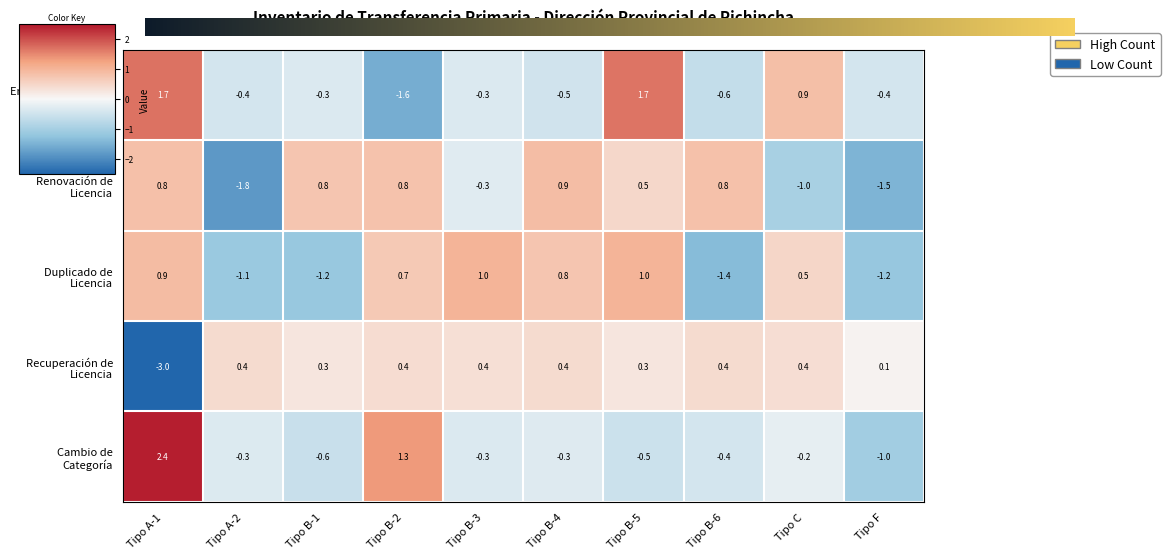

How many categories are shown in the chart?

10